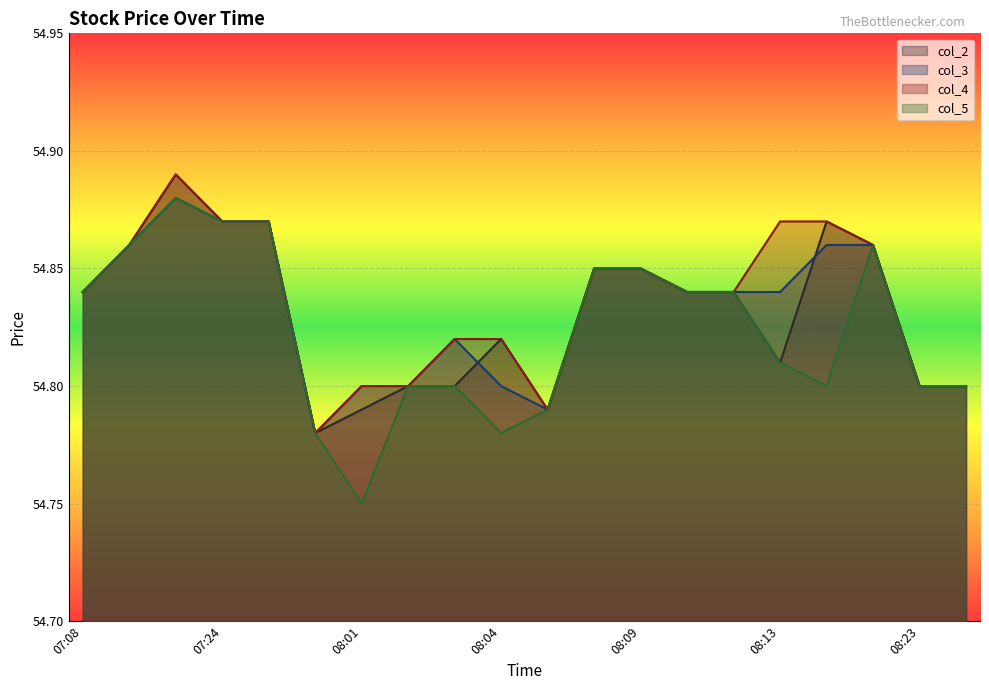

What is the label of the 4th point from the right?

08:14